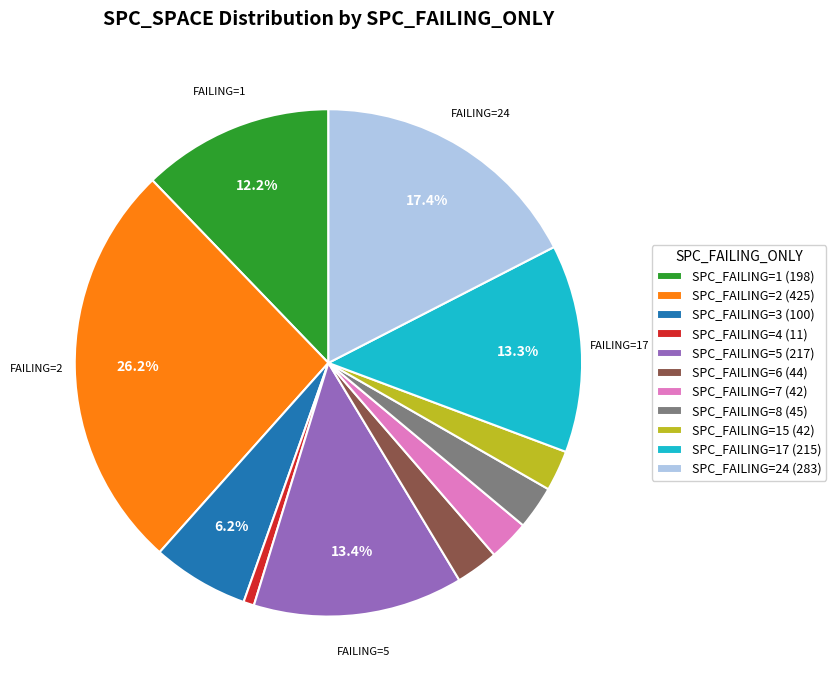

Count the number of slices in the pie.

11